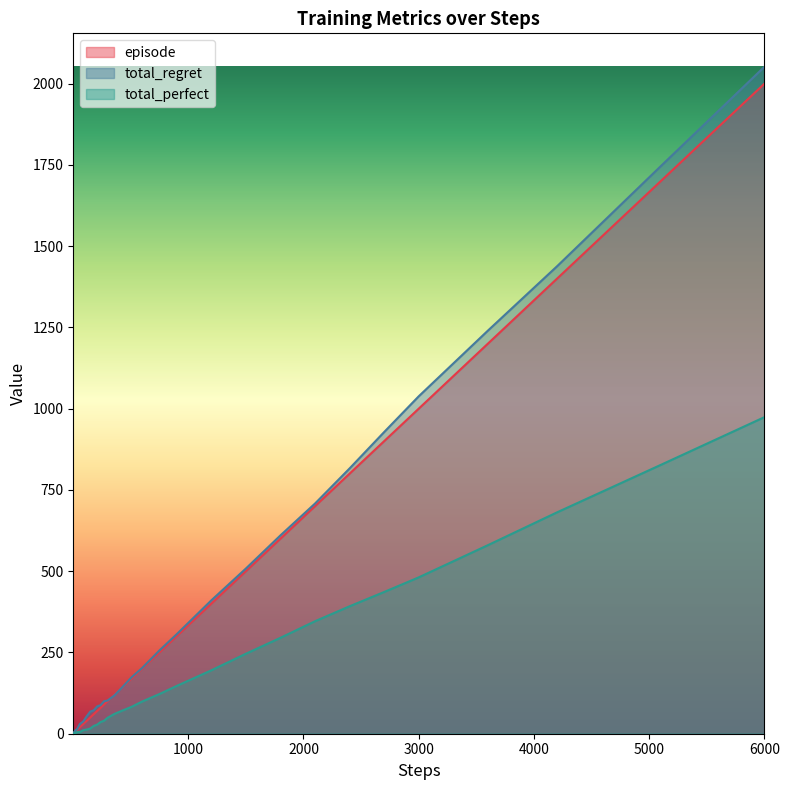

At which category is the sum across all series the highest?

6000